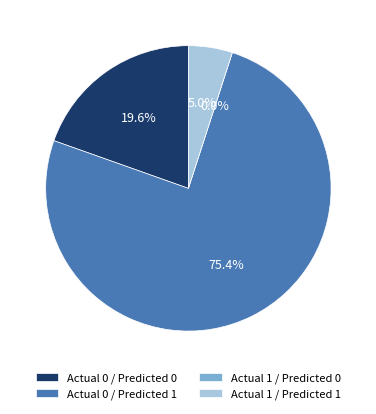

How much of the chart is everything except Actual 0 / Predicted 0?

80.4%